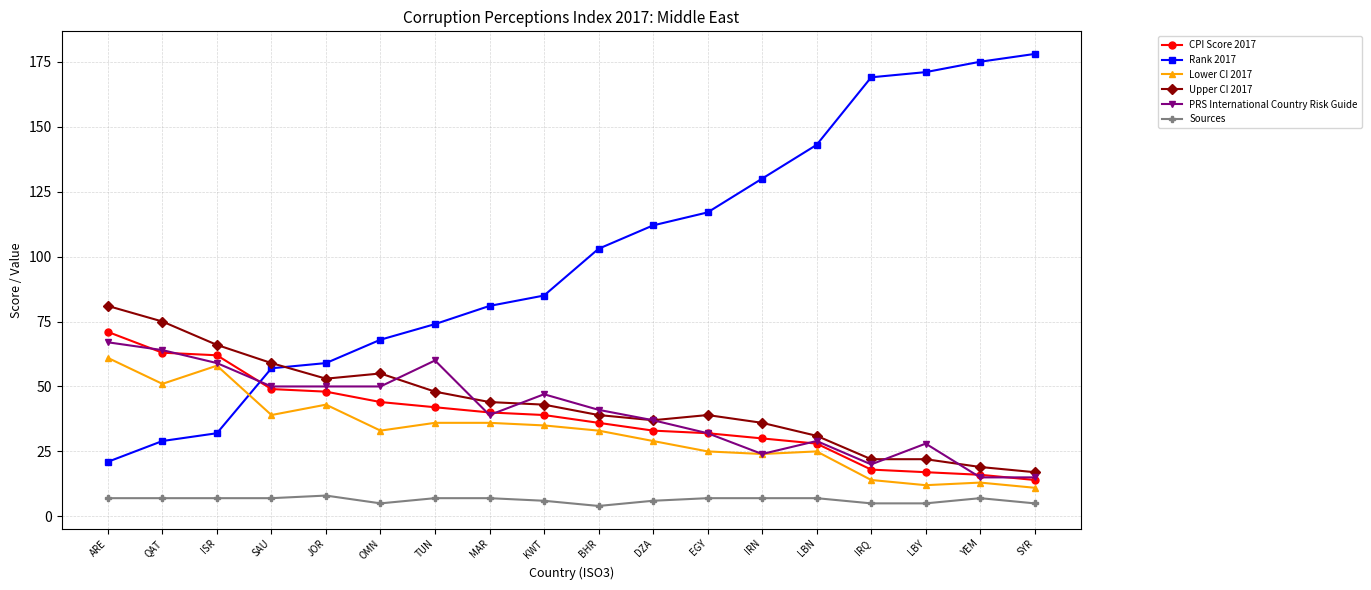

What is the difference between the highest and lowest values at OMN?

63